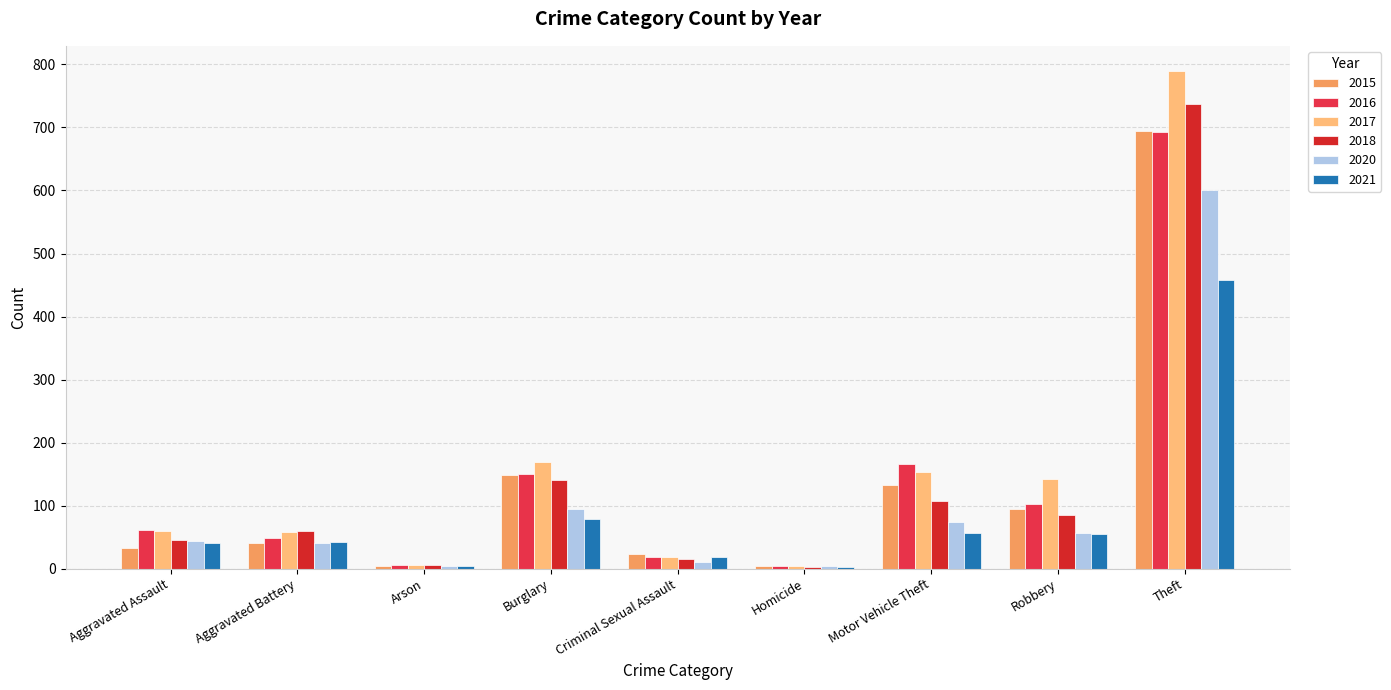

Where is 2020 nearest to the value 302?

Burglary